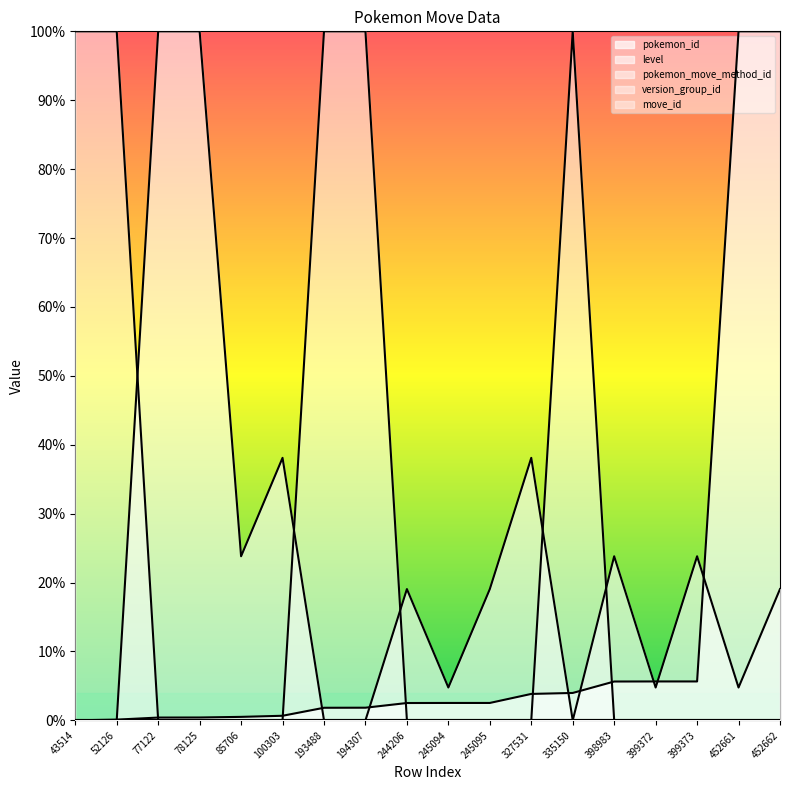

What is the value of the level point at the 11th from the left?

0.2